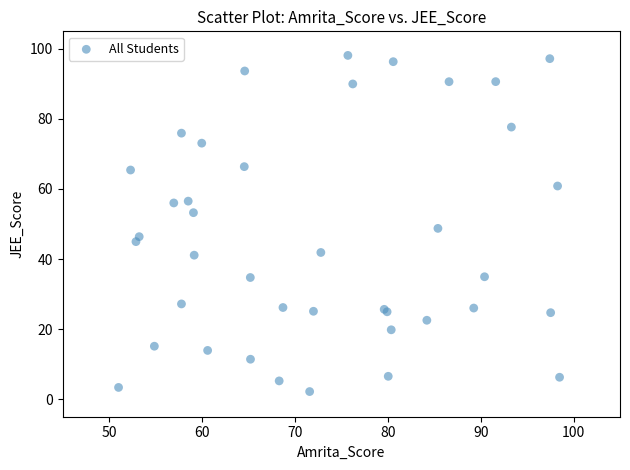

What Y value in the scatter plot is closest to 50?

48.8